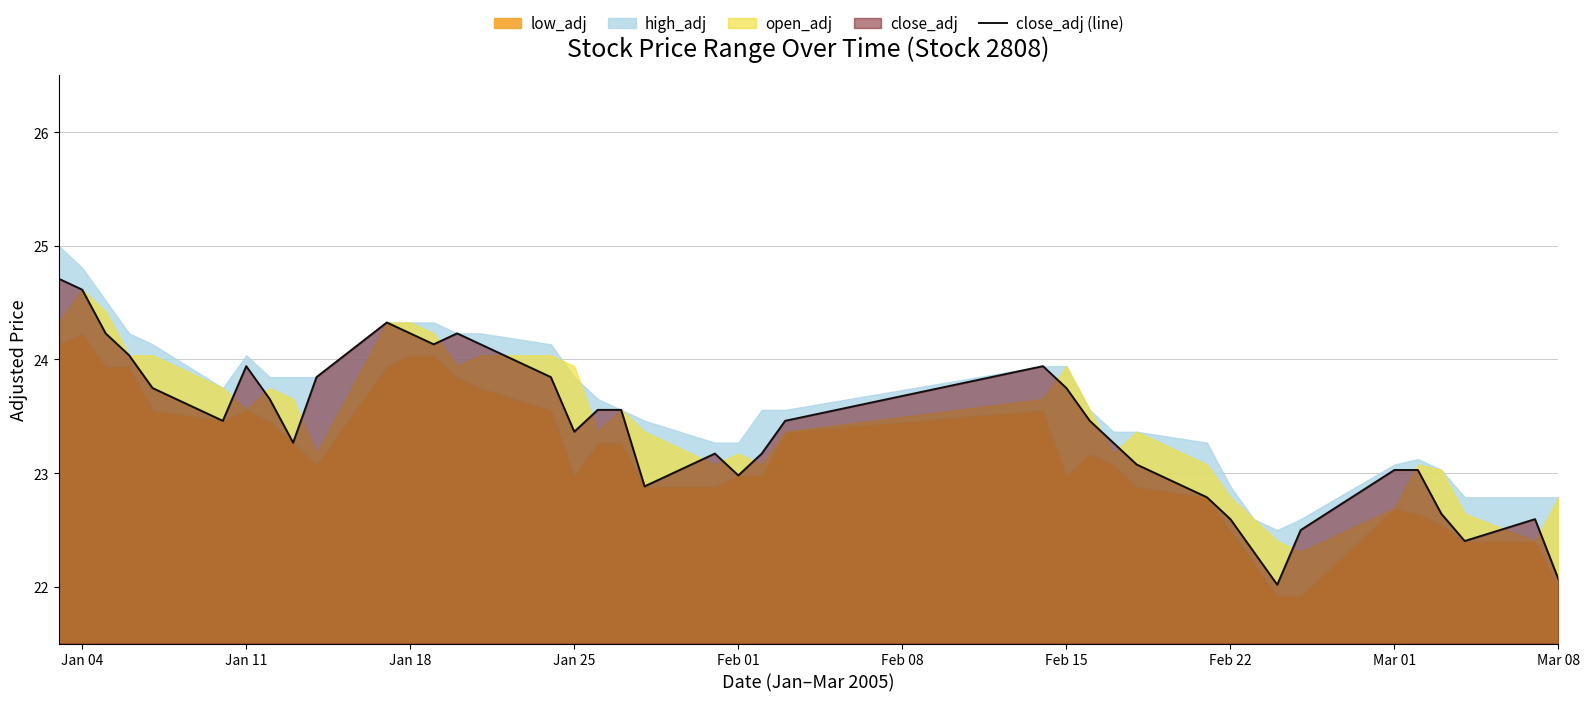

The value of close_adj (line) at Jan 18 is 38.1. True or false?

False